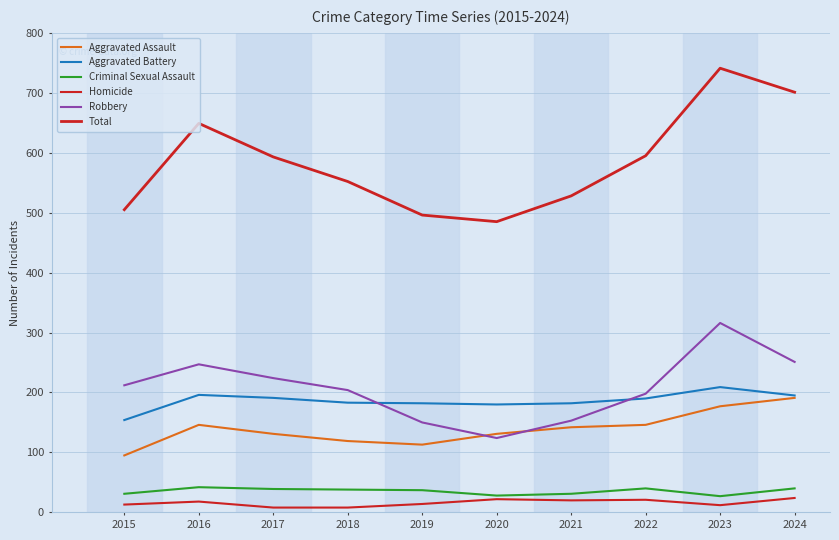

True or false: Total has a value of 794 at 2017.

False